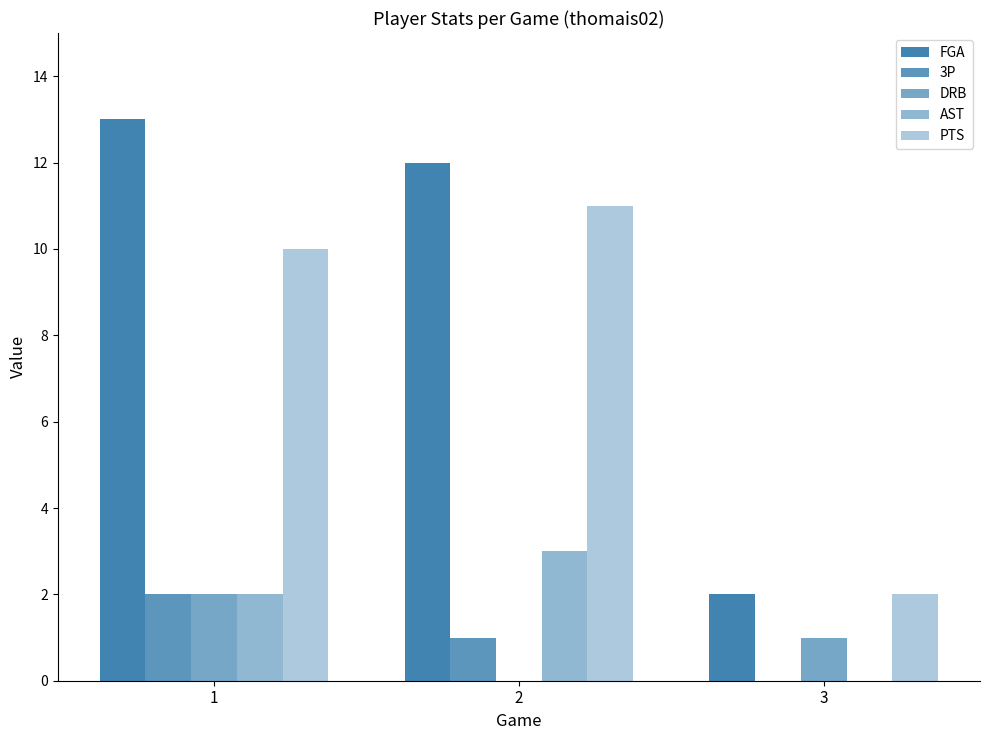

How many groups of bars are there?

3